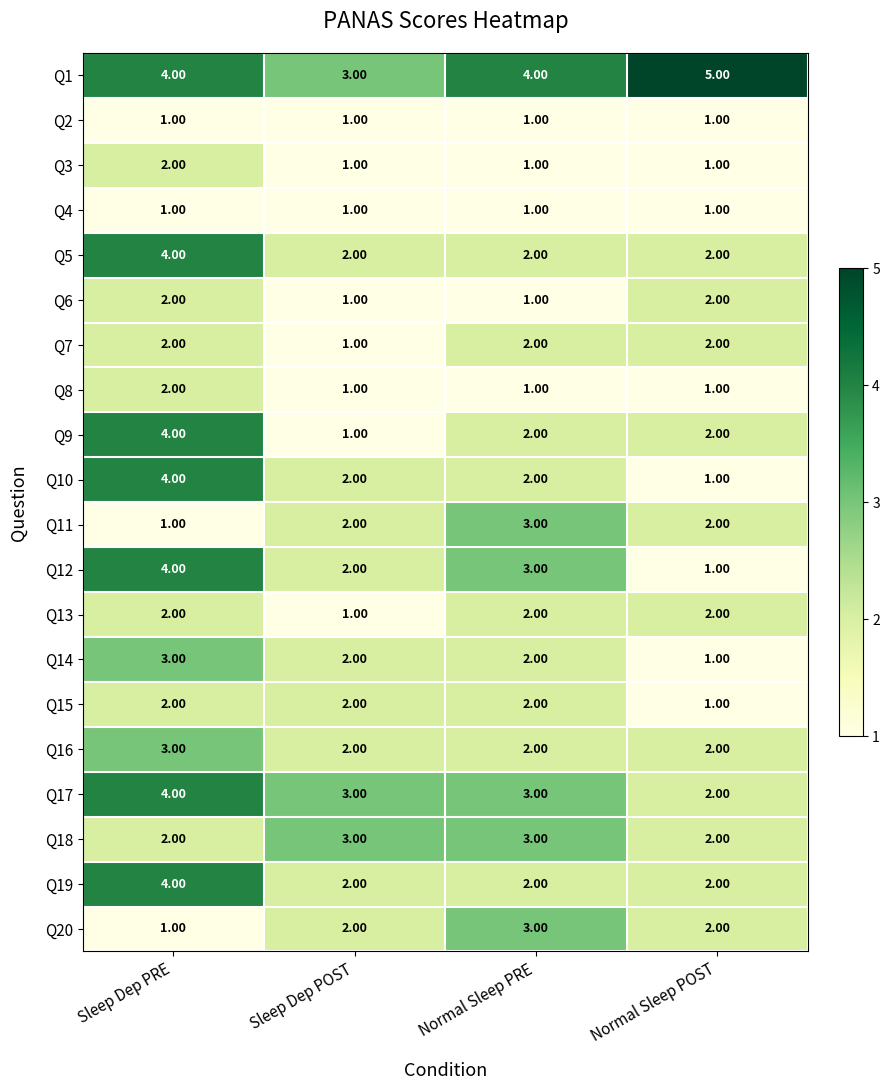

What is the spread (max minus min) of values at Normal Sleep PRE?

3